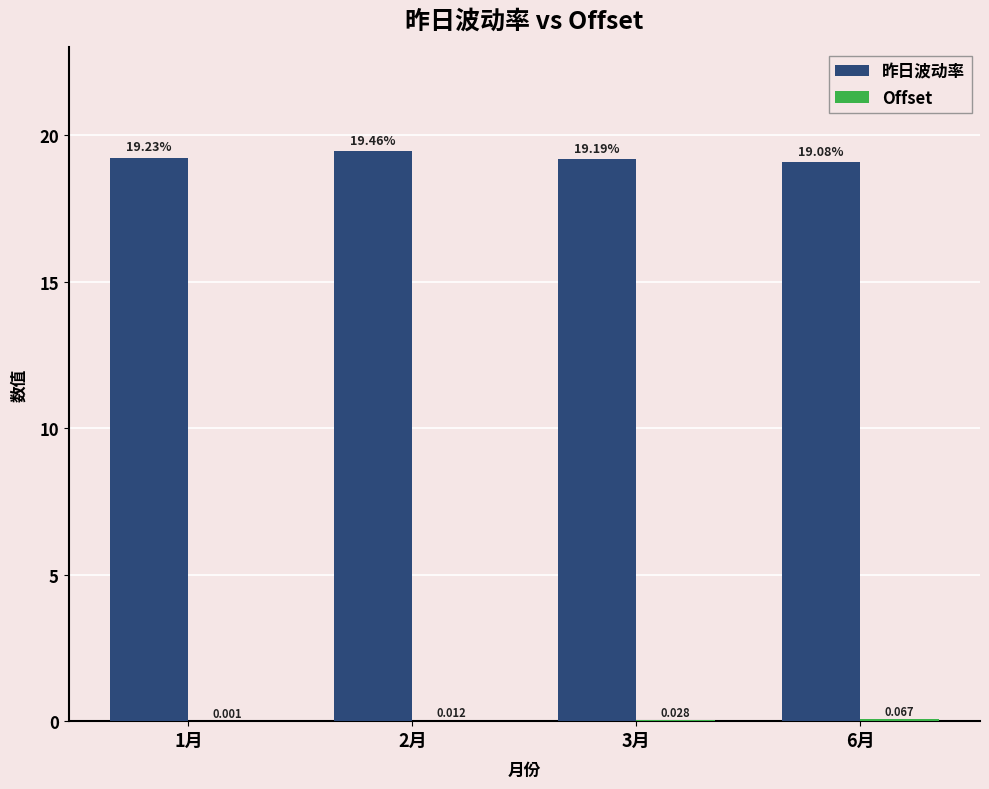

Which series has the largest total across all categories?

昨日波动率